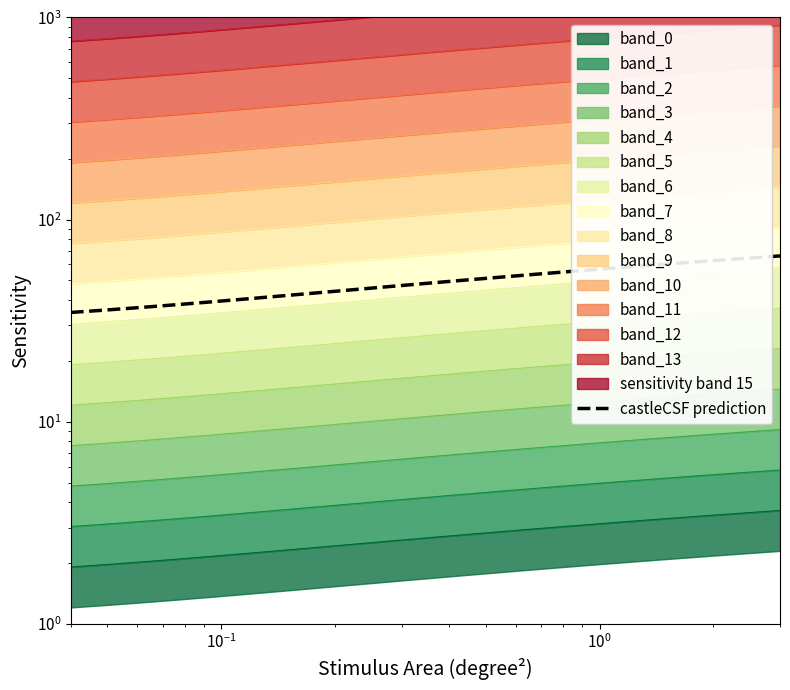

How many values are below 48?

10